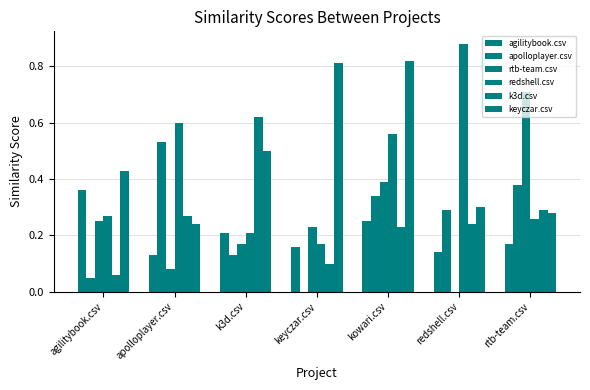

Which label corresponds to the largest value in the chart?

redshell.csv